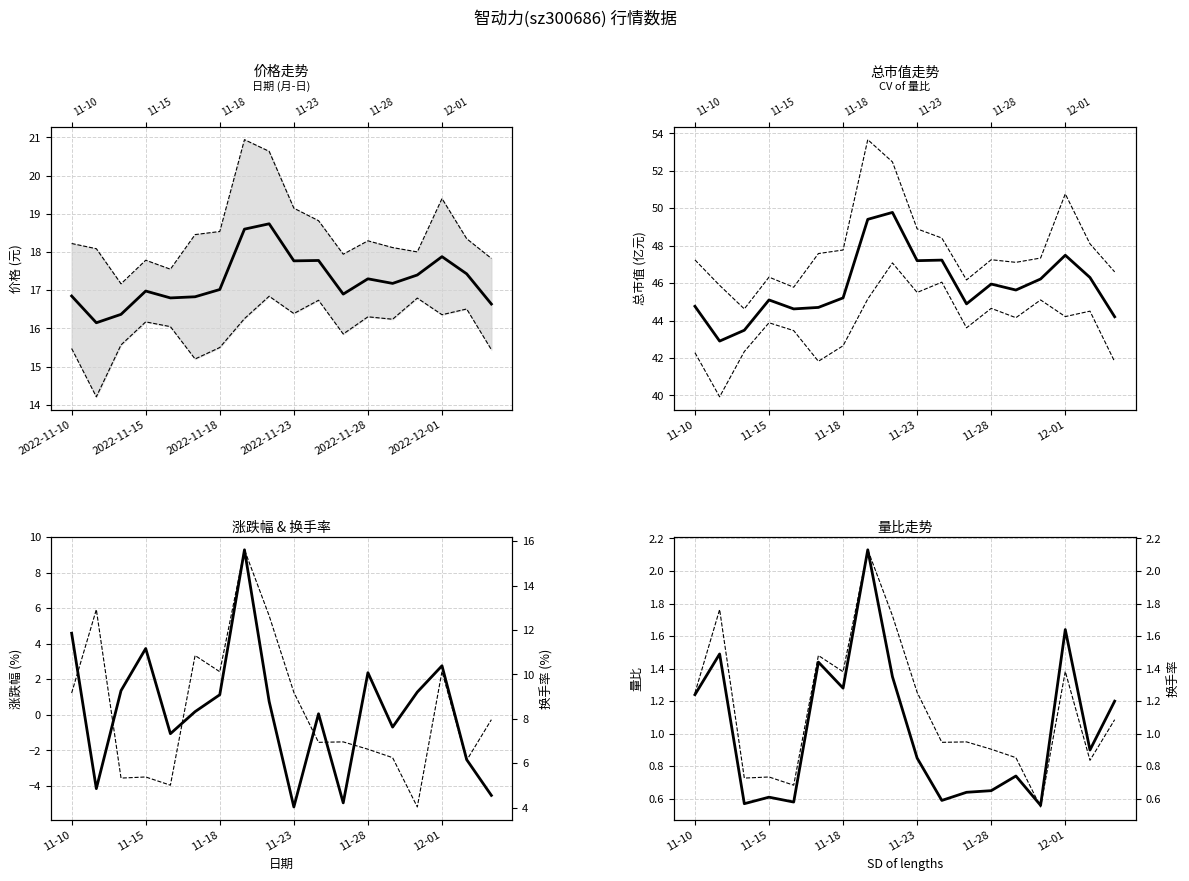

Which series has the largest total across all categories?

总市值(亿元)